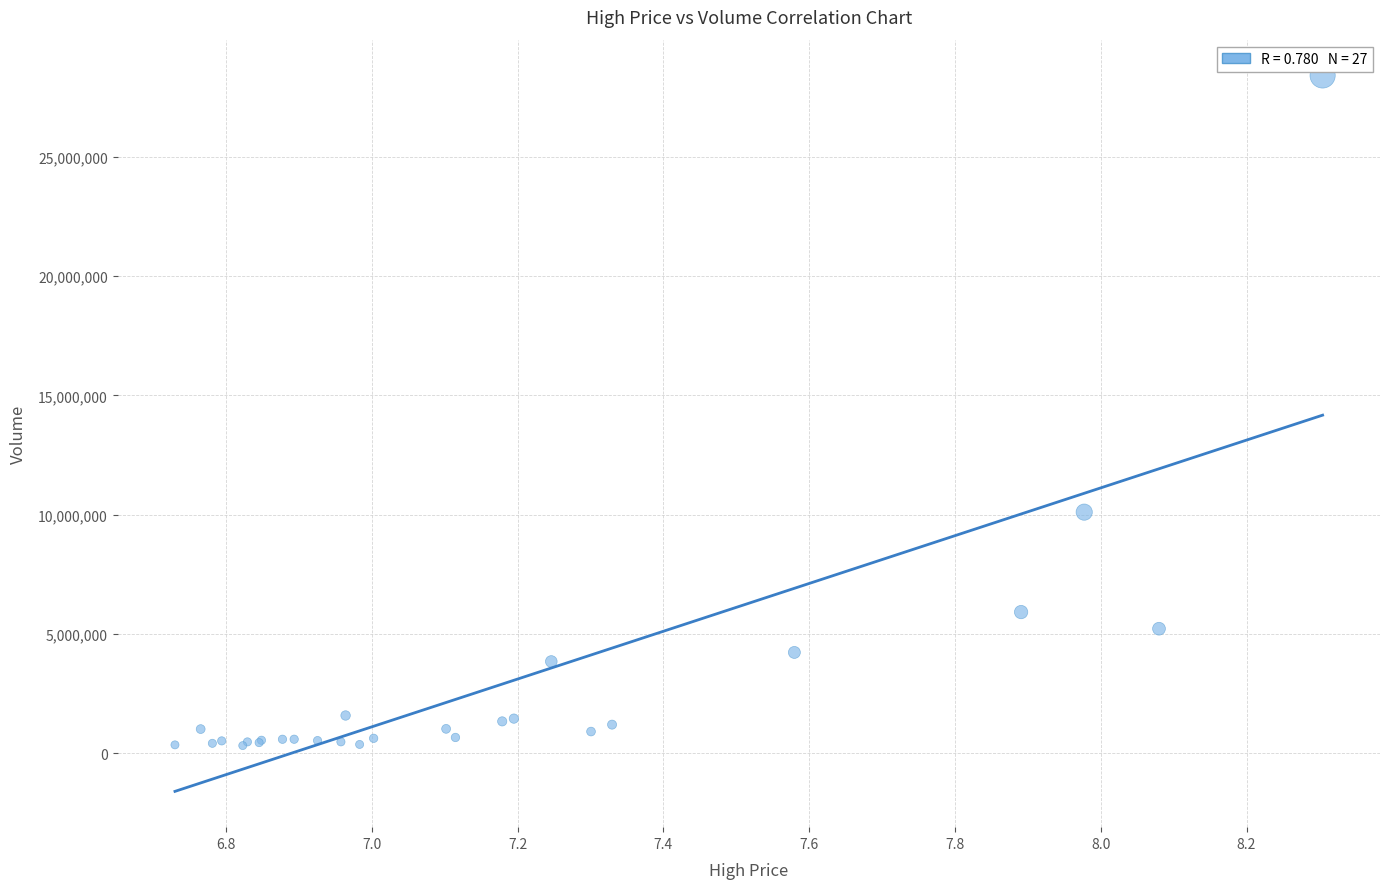

What Y value in the scatter plot is closest to 14369878?

10110784